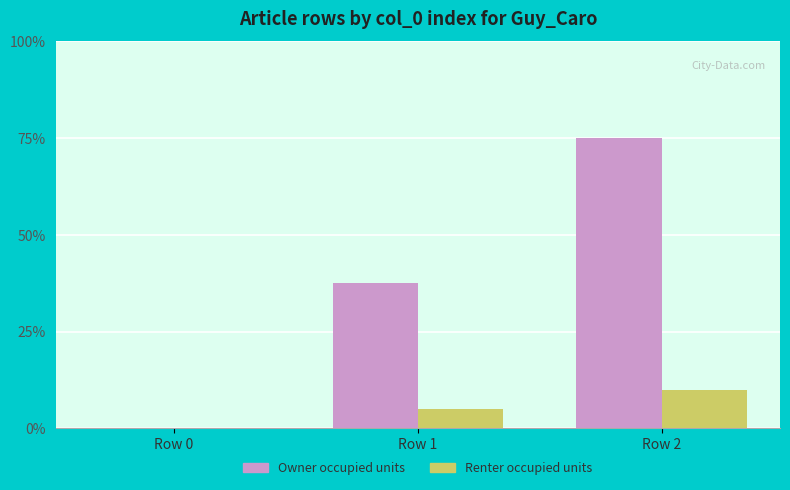

What is the highest value of the Renter occupied units series?

10.0